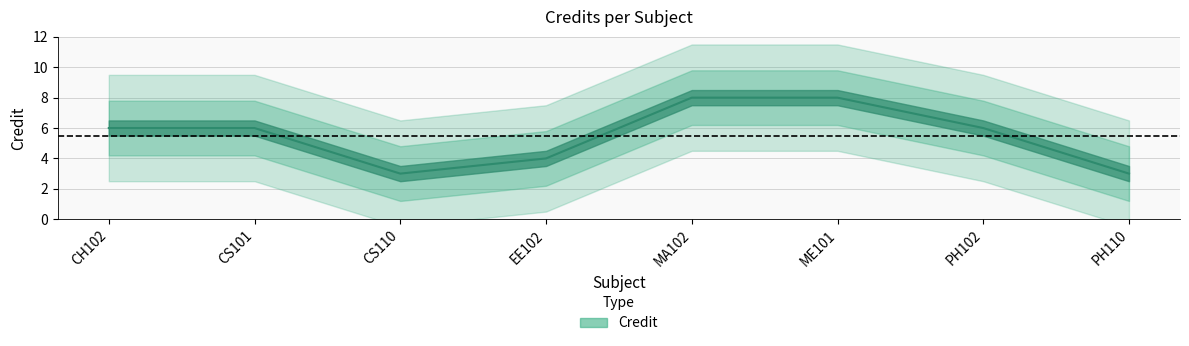

The value at EE102 is 4. True or false?

True